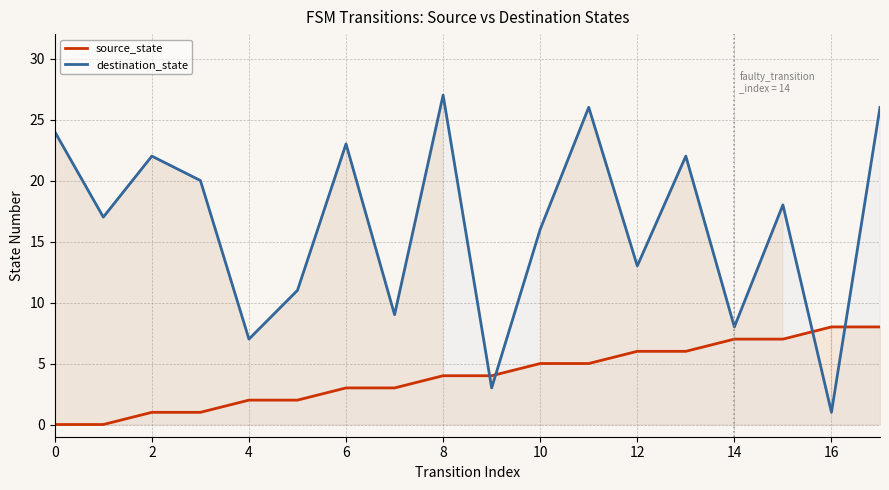

After their last crossing, which series has the higher values: destination_state or source_state?

destination_state